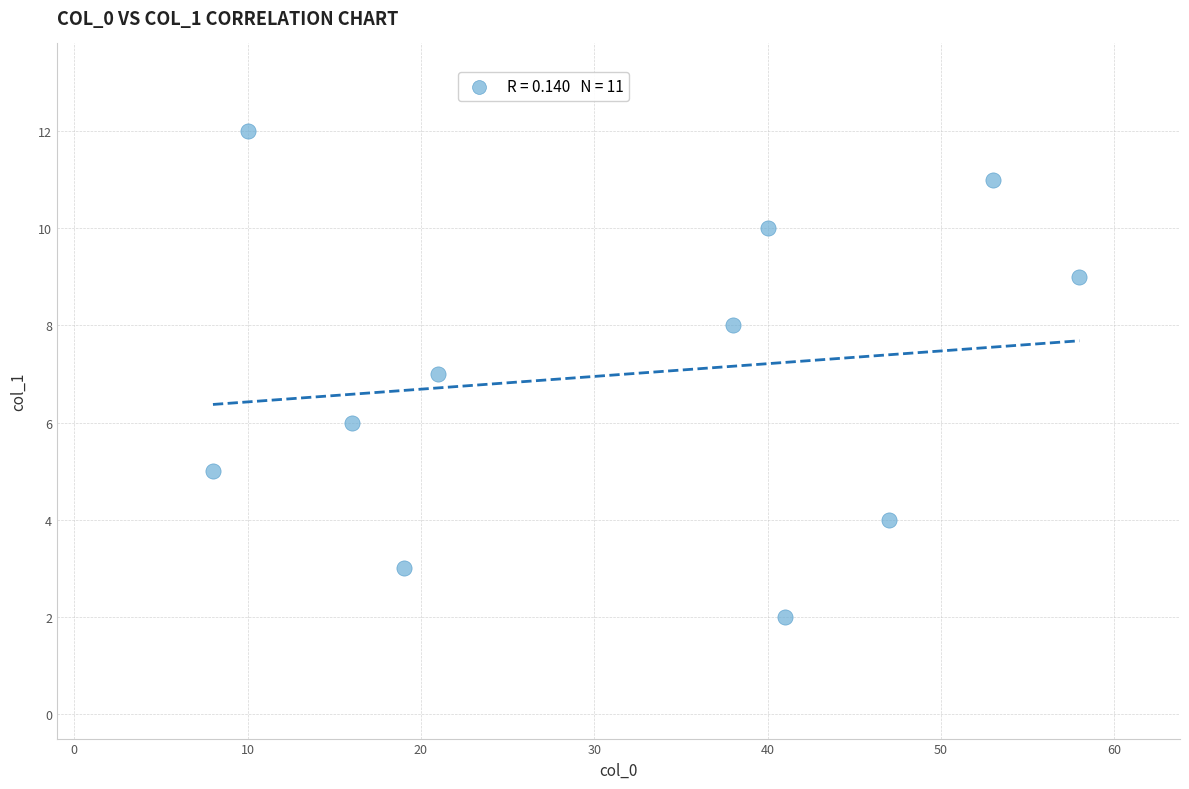

What is the average Y value?

7.0